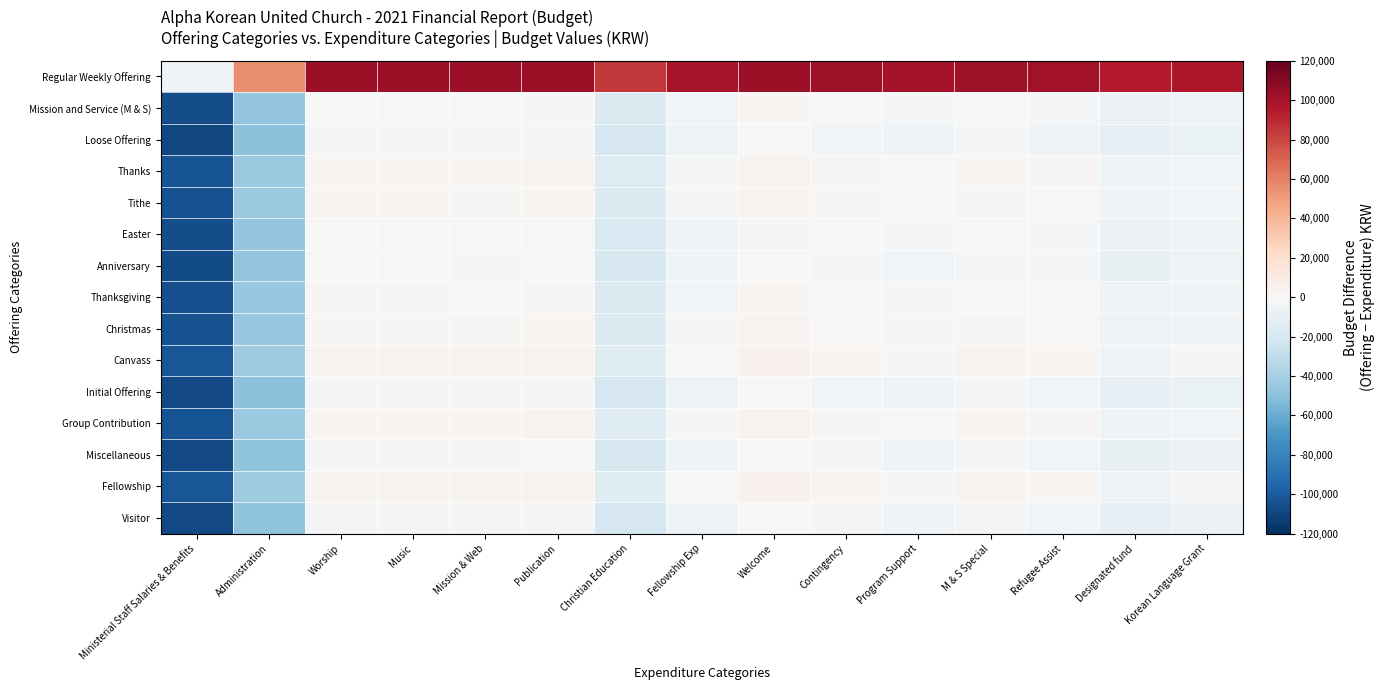

How many series are shown in this chart?

15